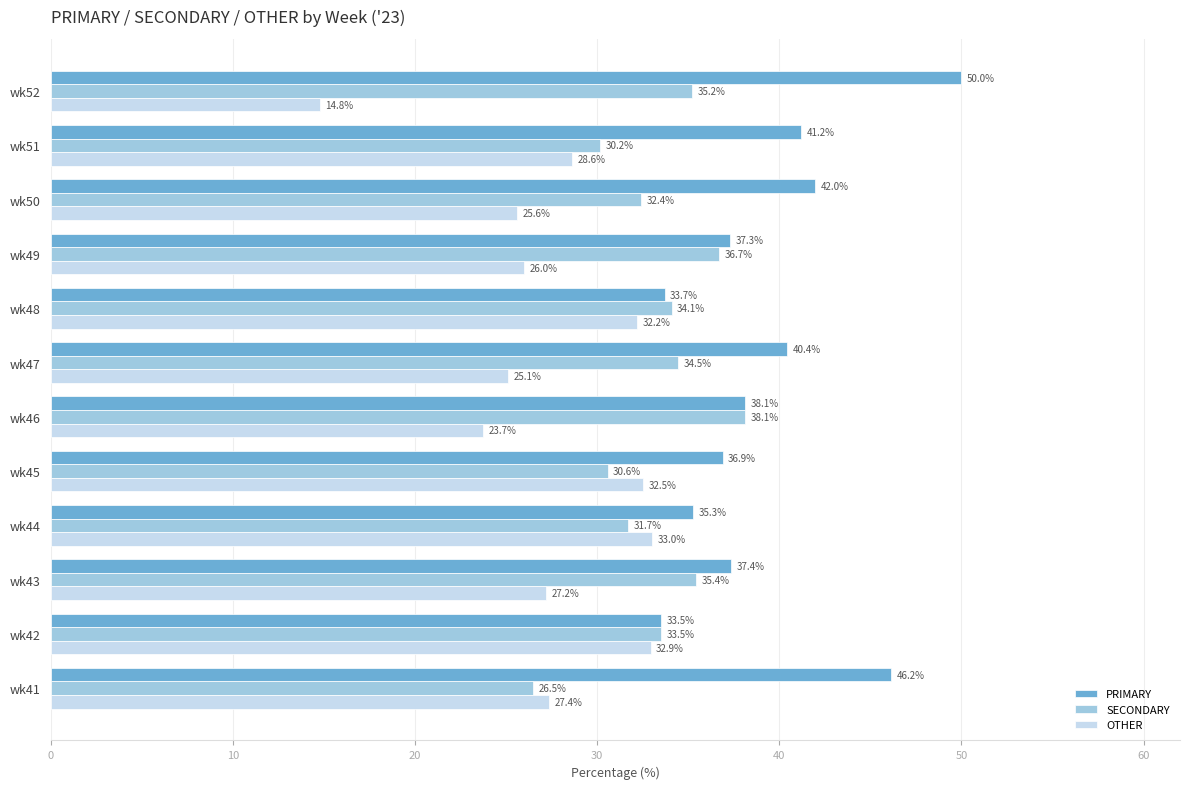

List the series in order of their peak value, lowest first.

OTHER, SECONDARY, PRIMARY